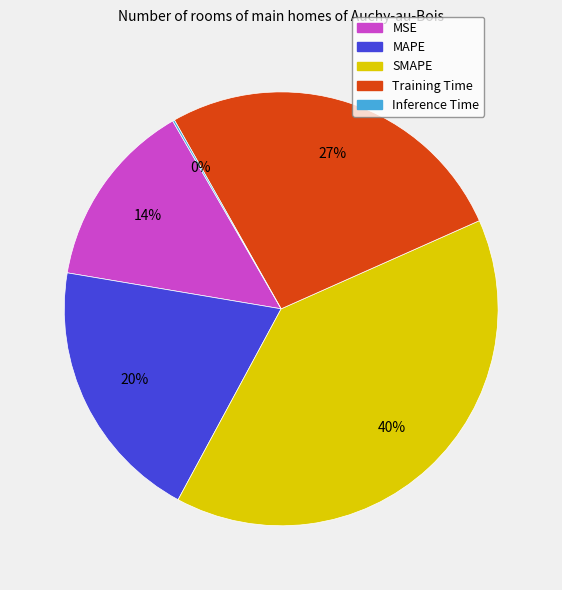

Is MAPE the majority of the pie?

No